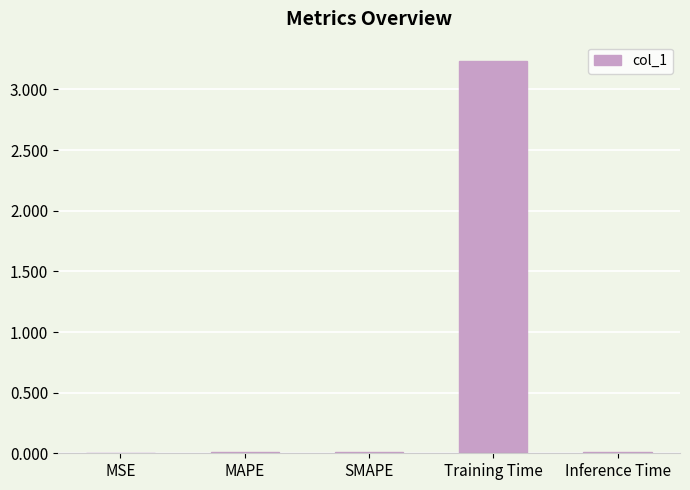

What is the sum of all values?

3.3